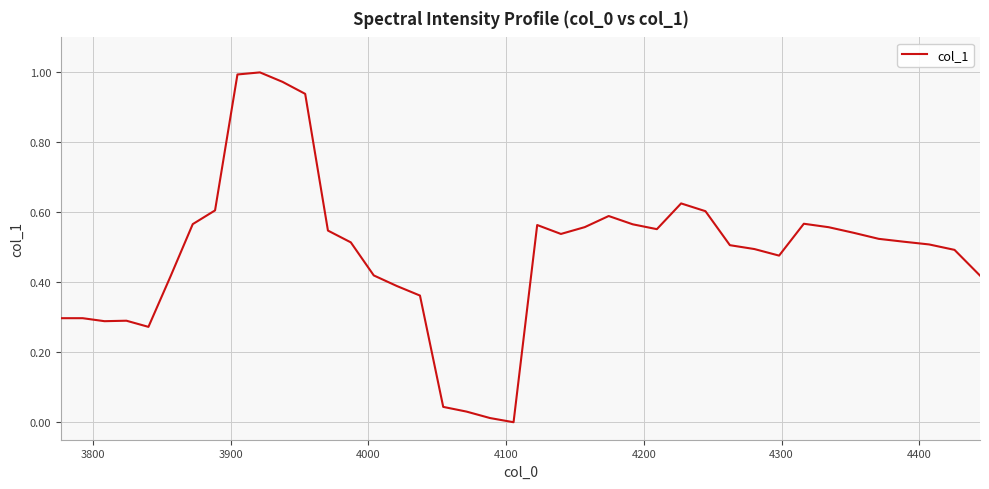

Does the chart have visible grid lines?

Yes